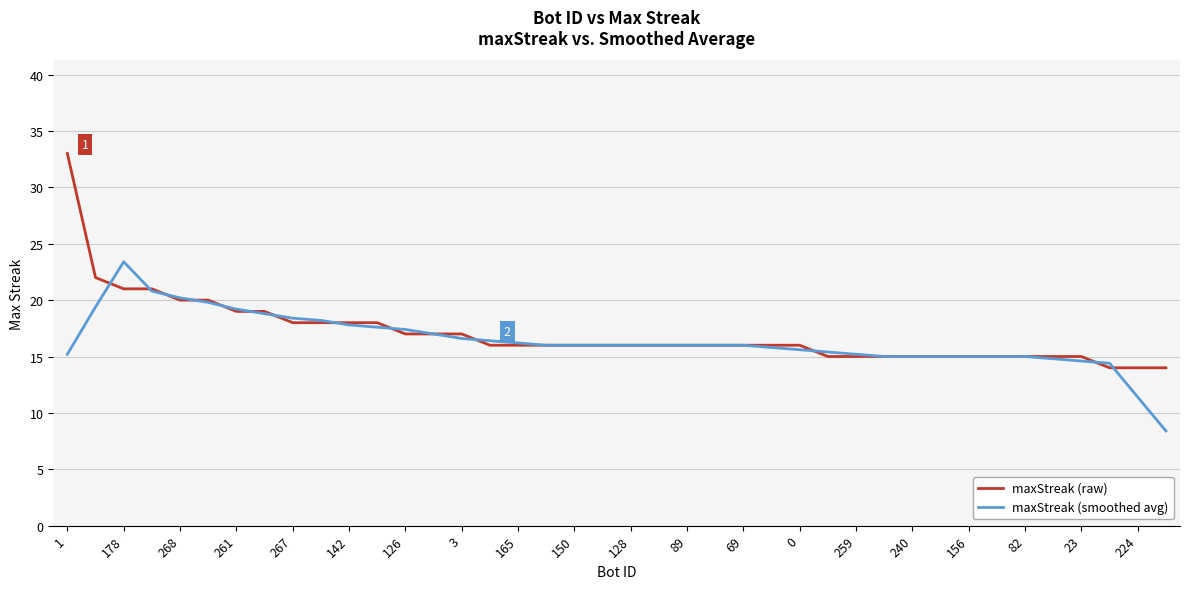

What is the maximum value shown in the chart?

33.0